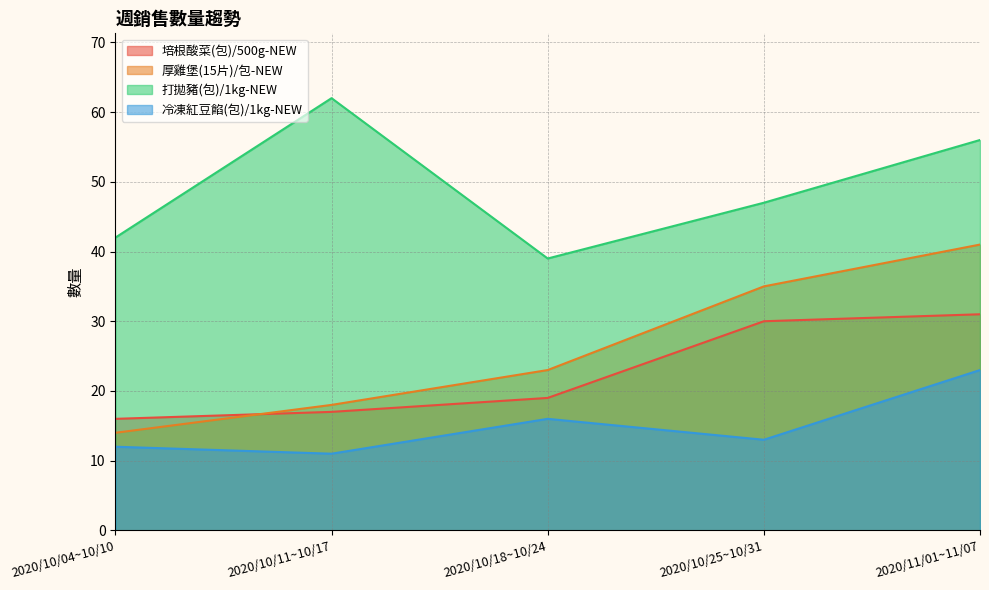

What is the value of the 厚雞堡(15片)/包-NEW point at the 1st from the left?

14